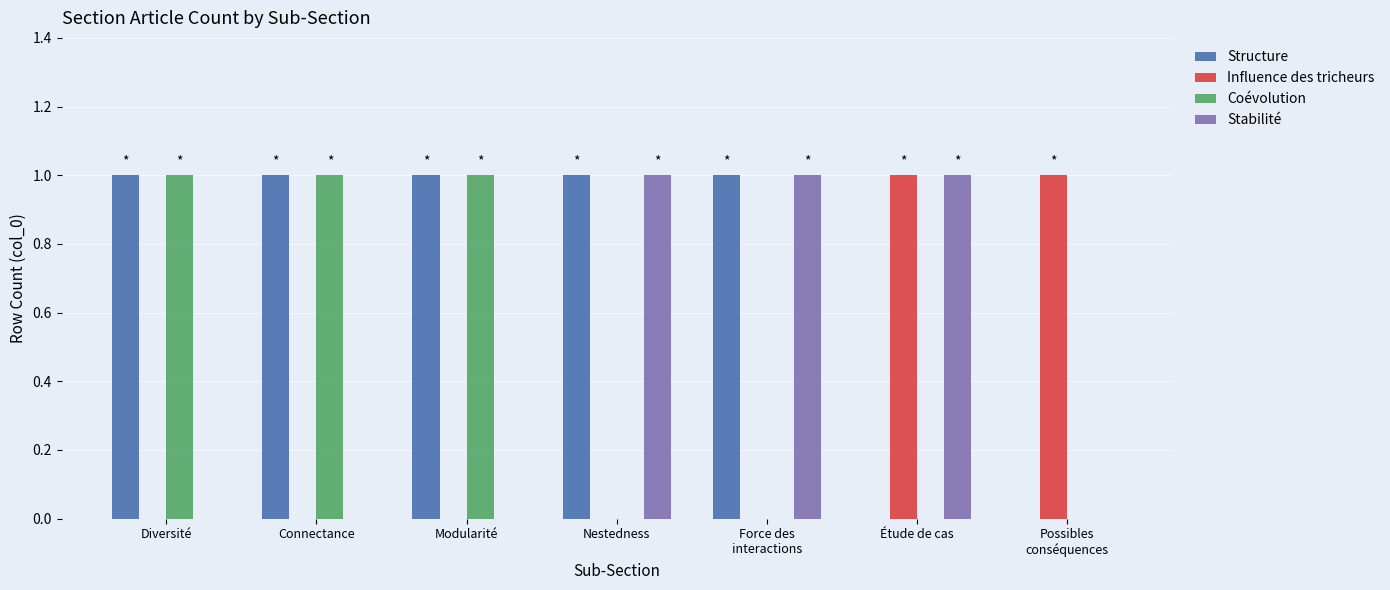

What are all the series names shown in the legend?

Structure, Influence des tricheurs, Coévolution, Stabilité